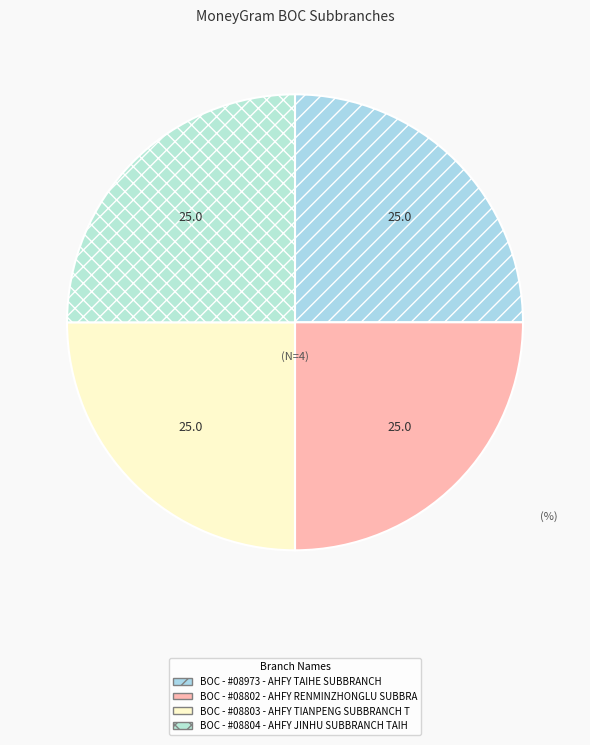

Do BOC - #08973 - AHFY TAIHE SUBBRANCH and BOC - #08802 - AHFY RENMINZHONGLU SUBBRA together represent more than half of the pie?

No